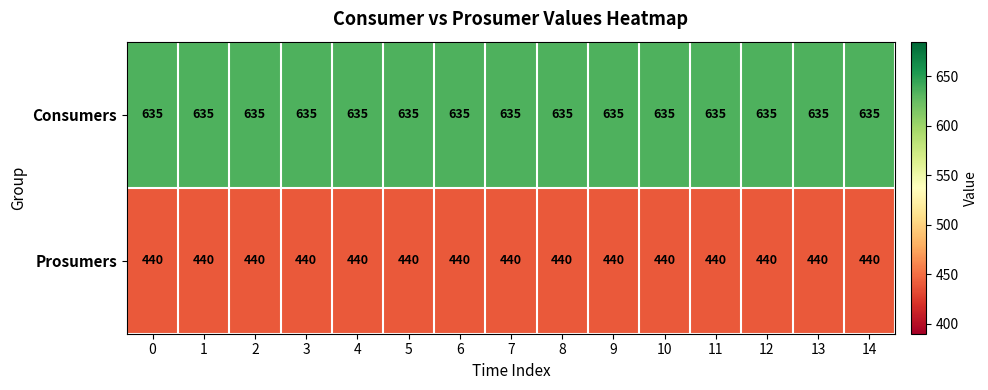

What is the average value of the Prosumers series?

440